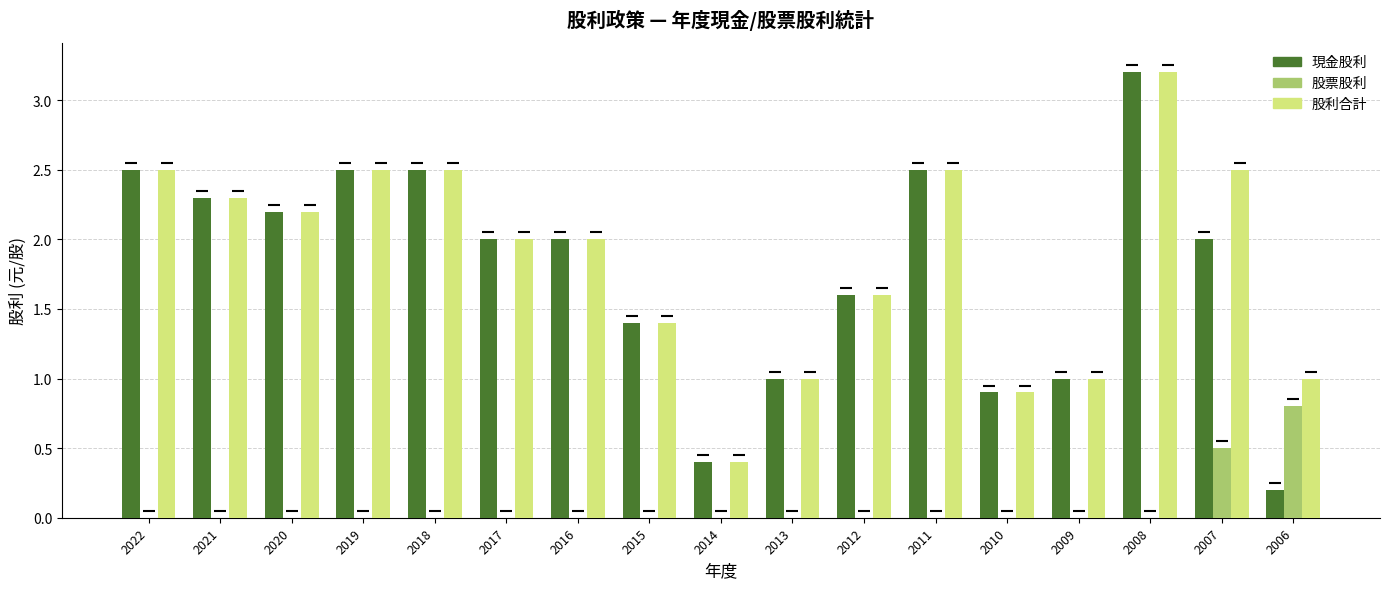

Which series has the largest total across all categories?

股利合計